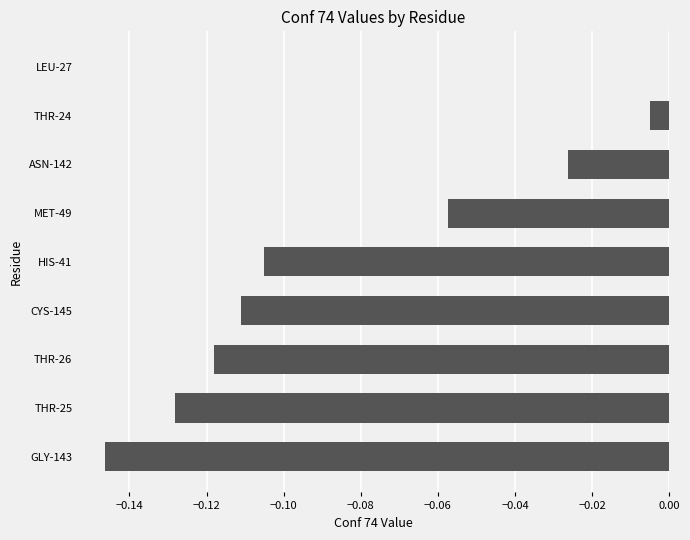

The value at GLY-143 is -0.0. True or false?

False